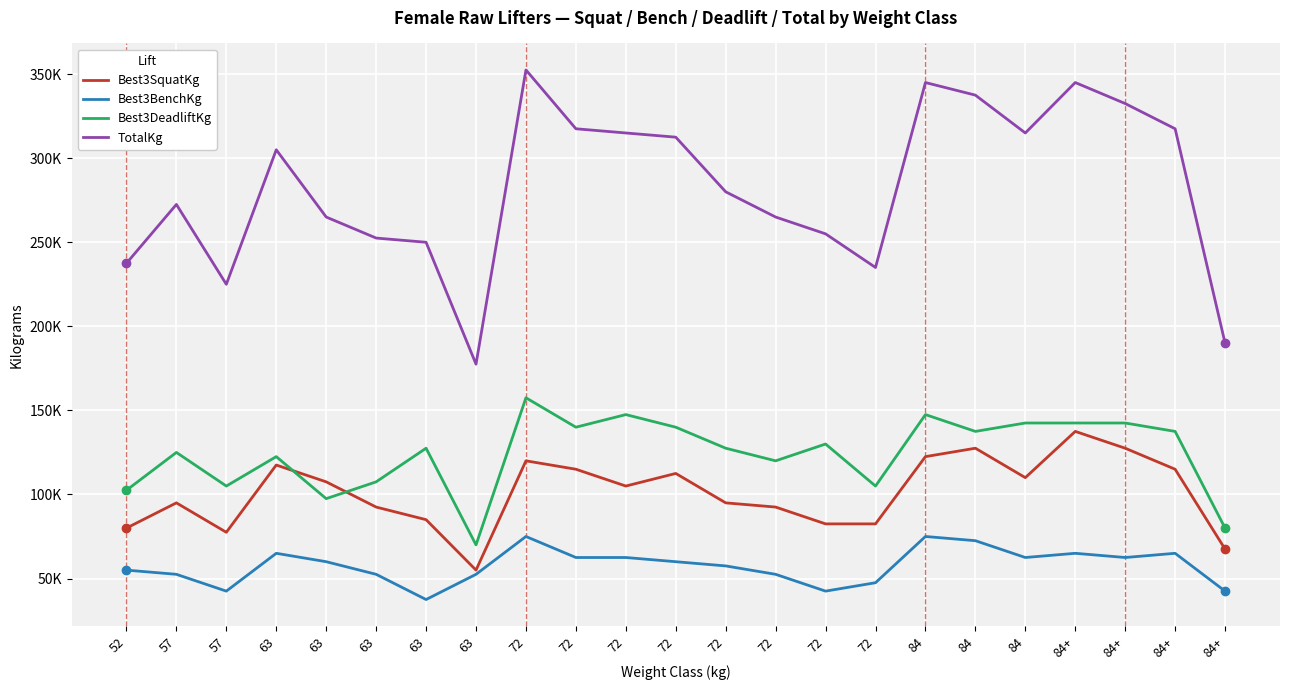

Is it true that Best3SquatKg equals 95.0 at 57?

True